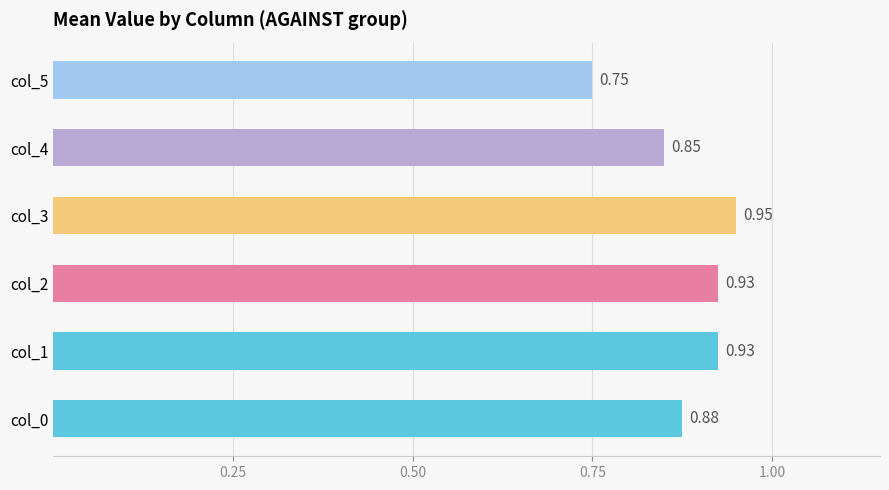

True or false: the data shows 0.5 at col_3.

False